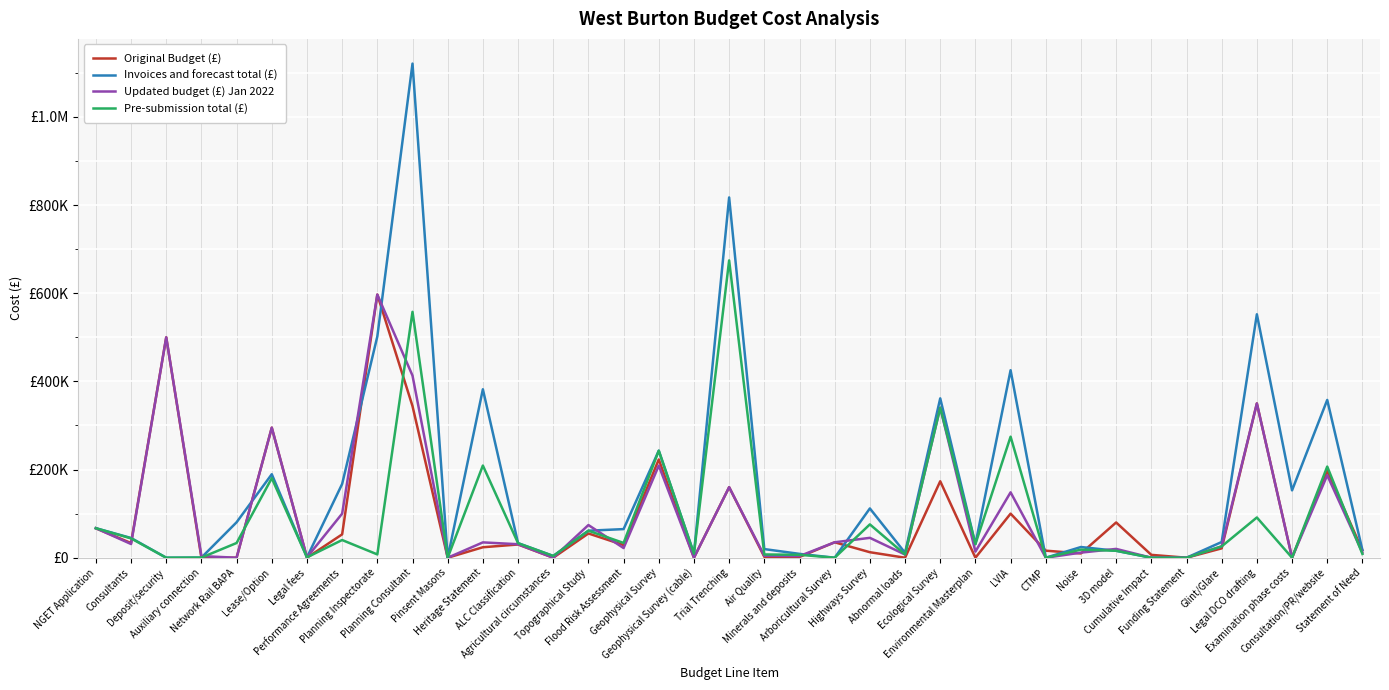

What are all the series names shown in the legend?

Original Budget (£), Invoices and forecast total (£), Updated budget (£) Jan 2022, Pre-submission total (£)